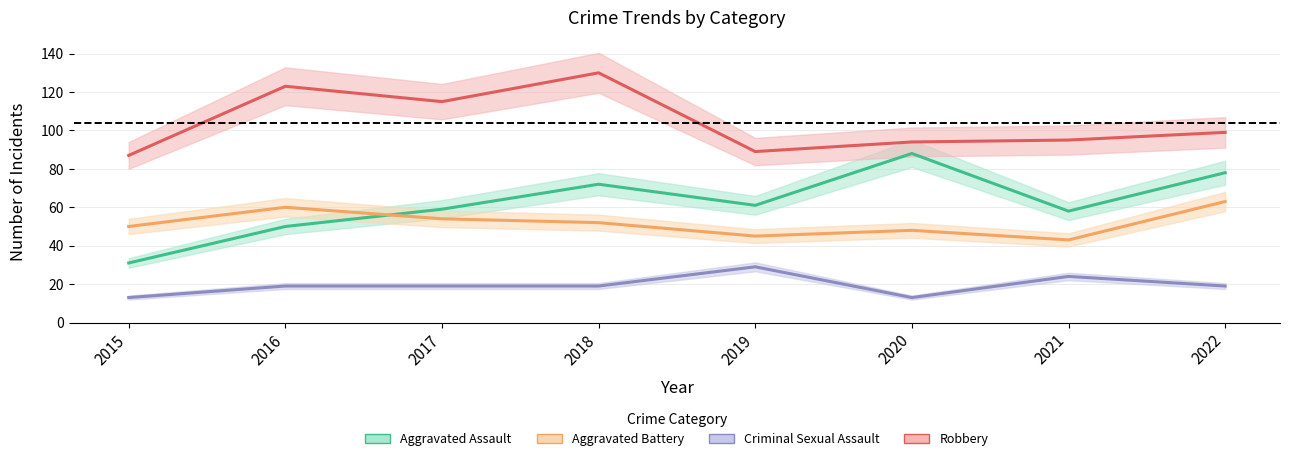

True or false: Aggravated Battery and Criminal Sexual Assault intersect in this chart.

False